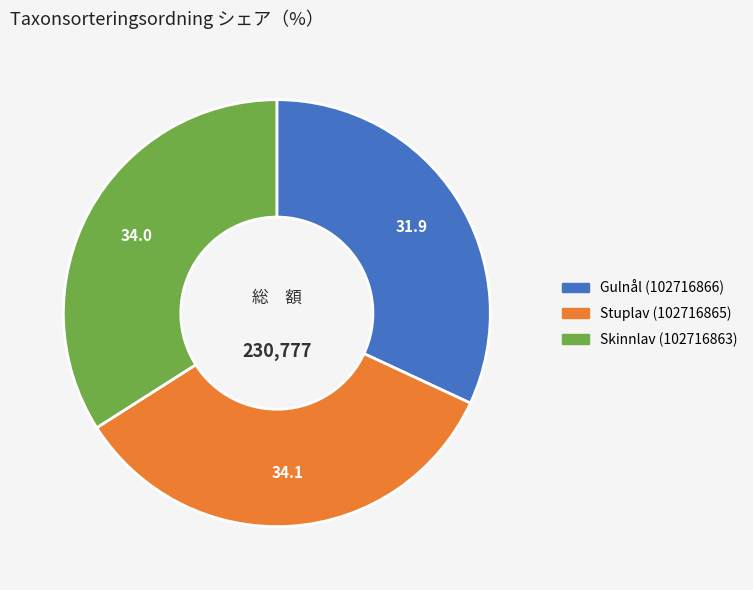

Approximately how many times larger is the value at Skinnlav (102716863) compared to Stuplav (102716865)?

1.0